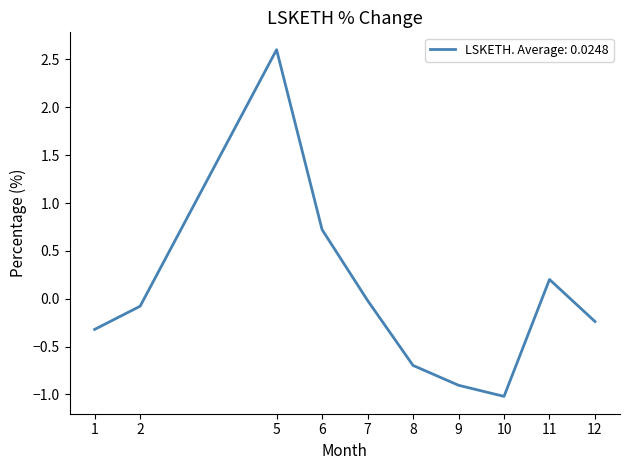

Is it true that the value at 2 is -0.1?

True